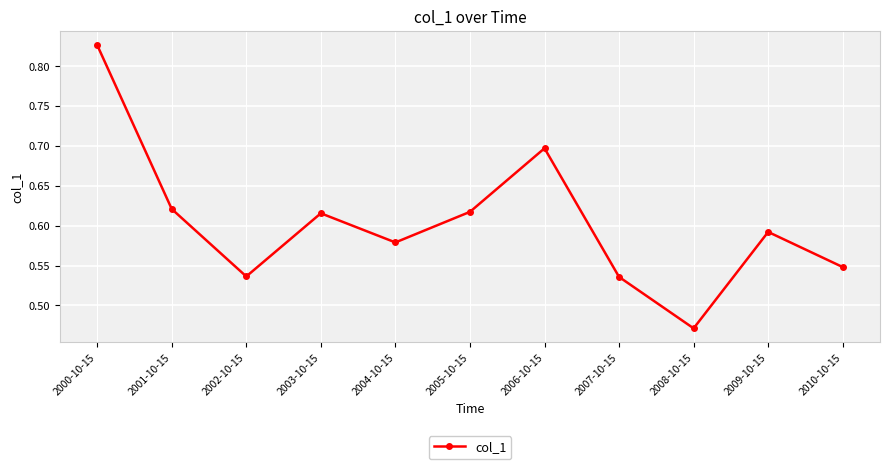

Which category has the lowest value across all series?

2008-10-15